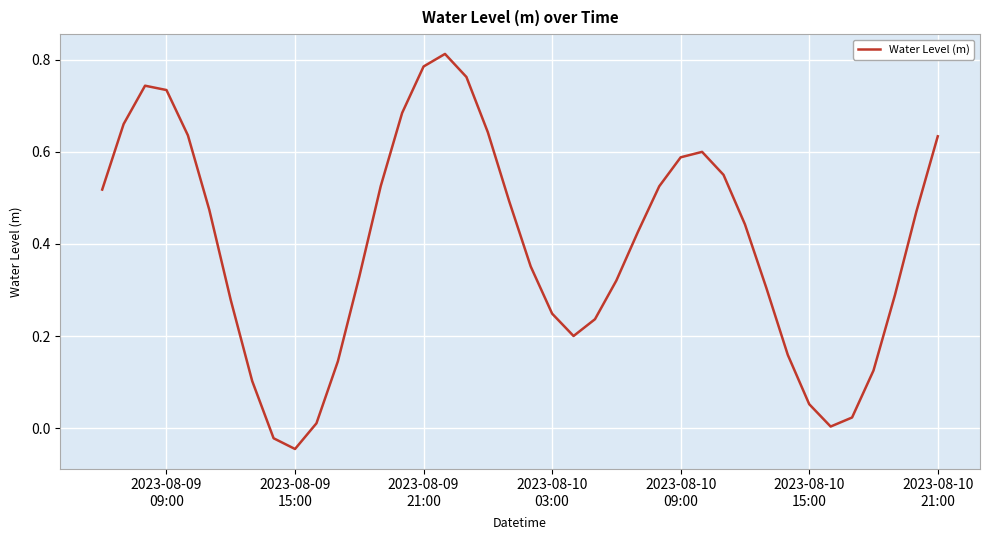

What is the difference between the maximum and minimum values?

0.9